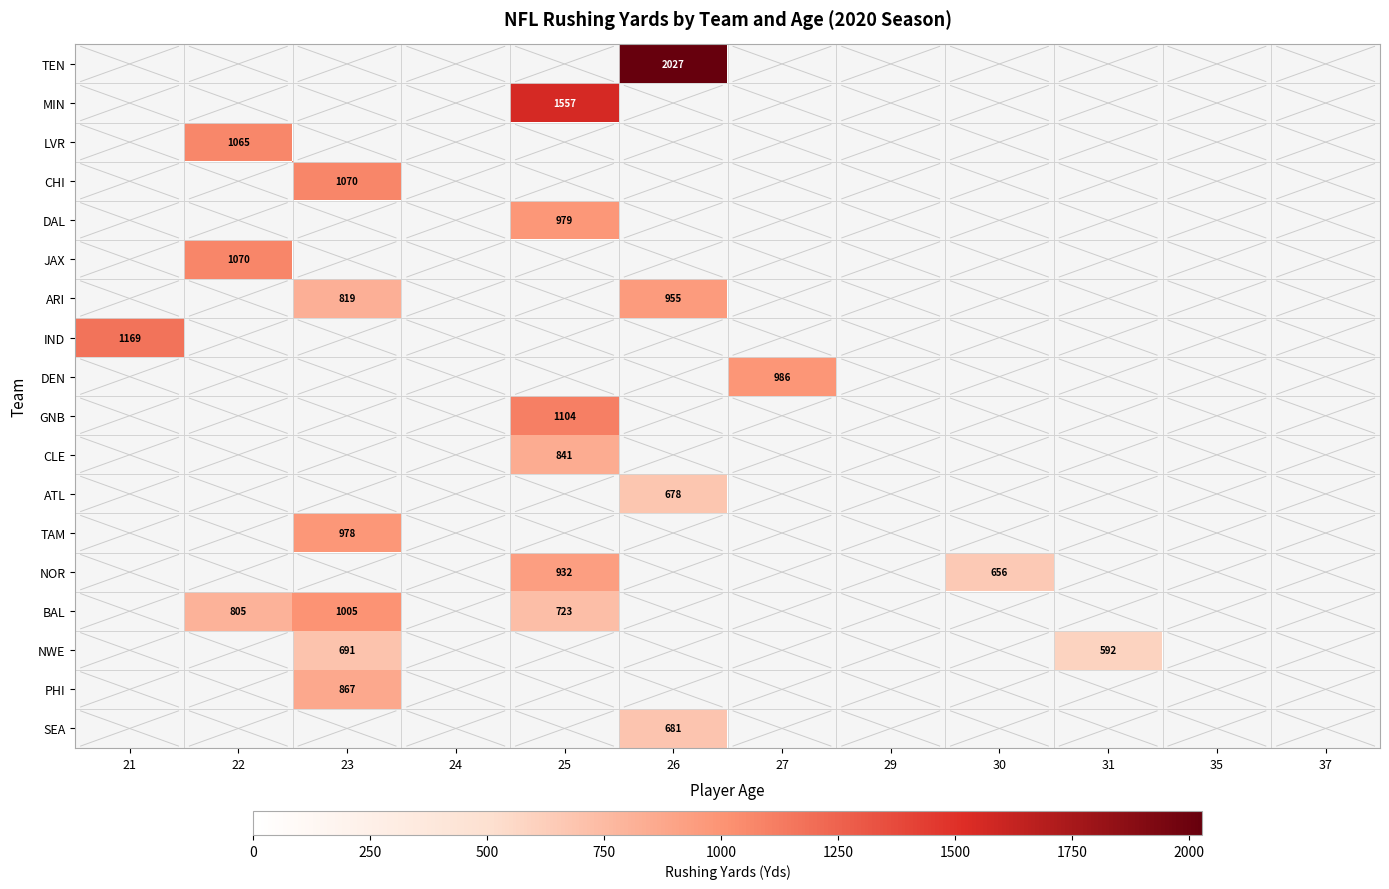

The value of MIN at 25 is 2641. True or false?

False